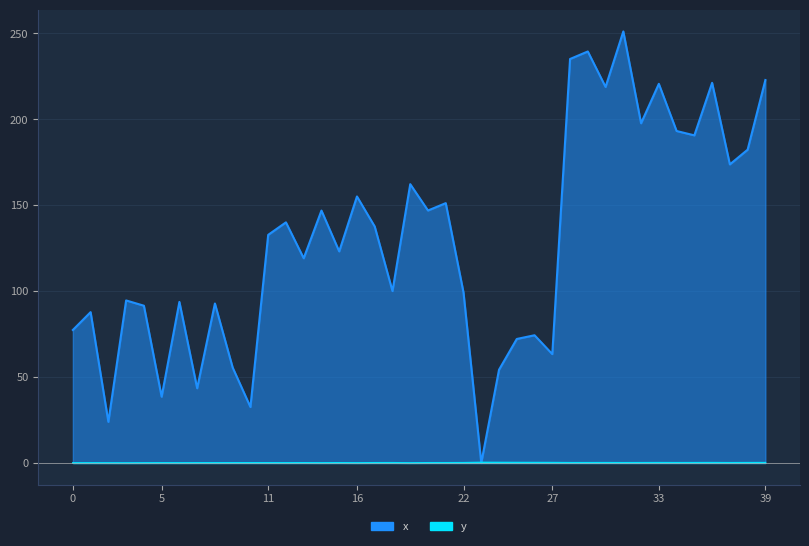

List the series in order of their peak value, lowest first.

y, x